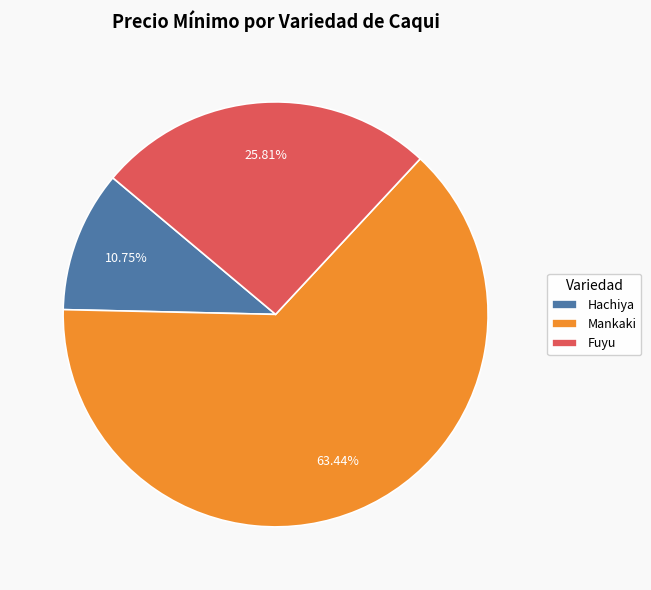

Which slice is the smallest?

Hachiya